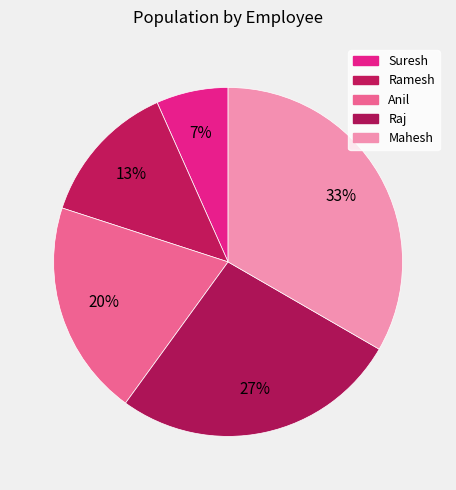

To the nearest percent, what portion does Raj represent?

27%